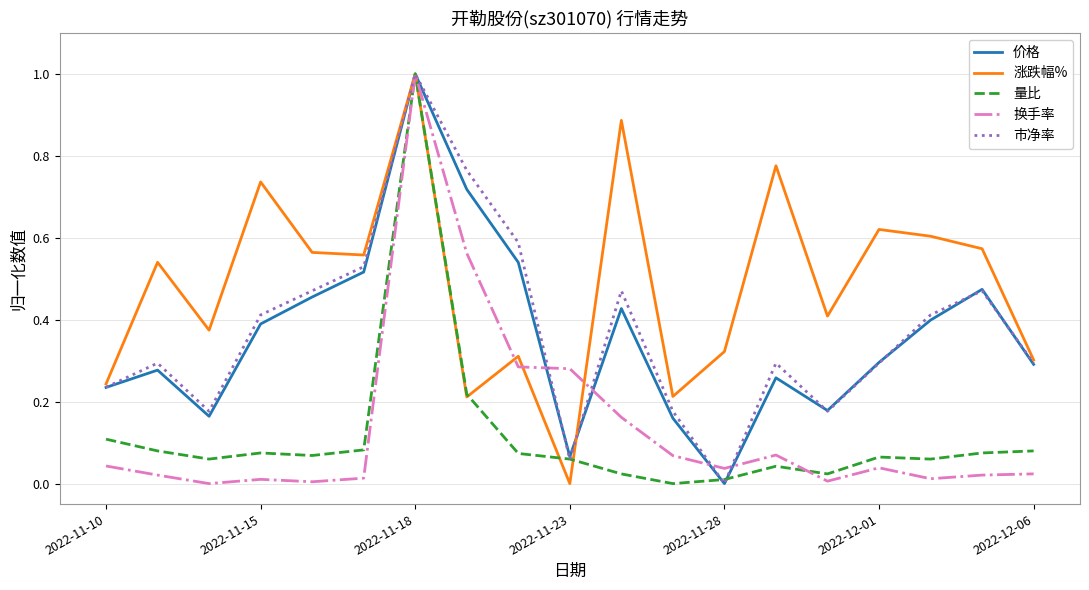

What is the maximum value shown in the chart?

1.0